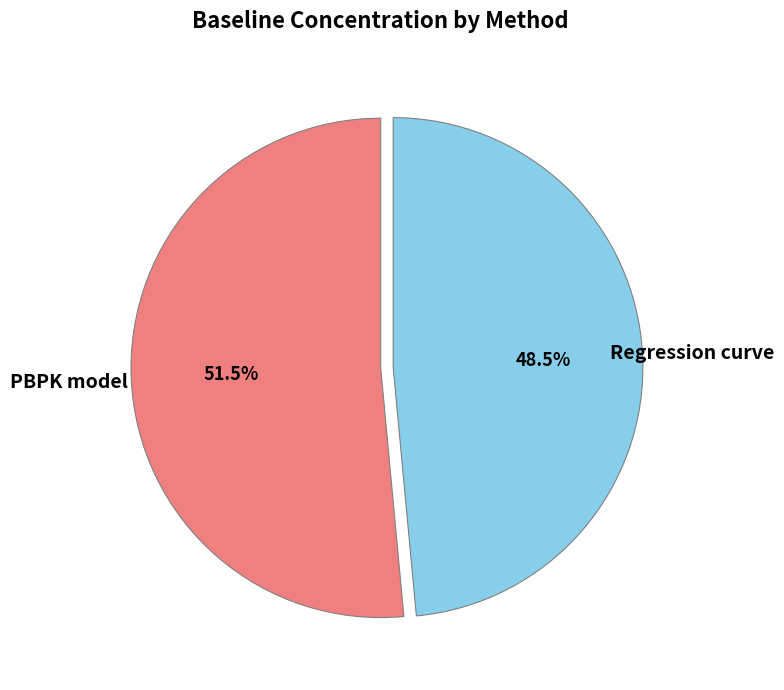

To the nearest percent, what is the combined percentage of PBPK model and Regression curve?

100%